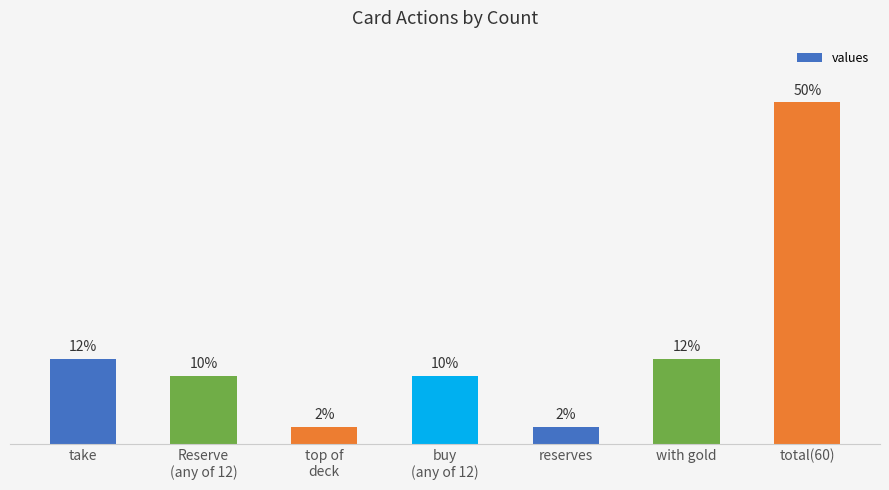

What is the label of the 1st bar from the right?

total(60)